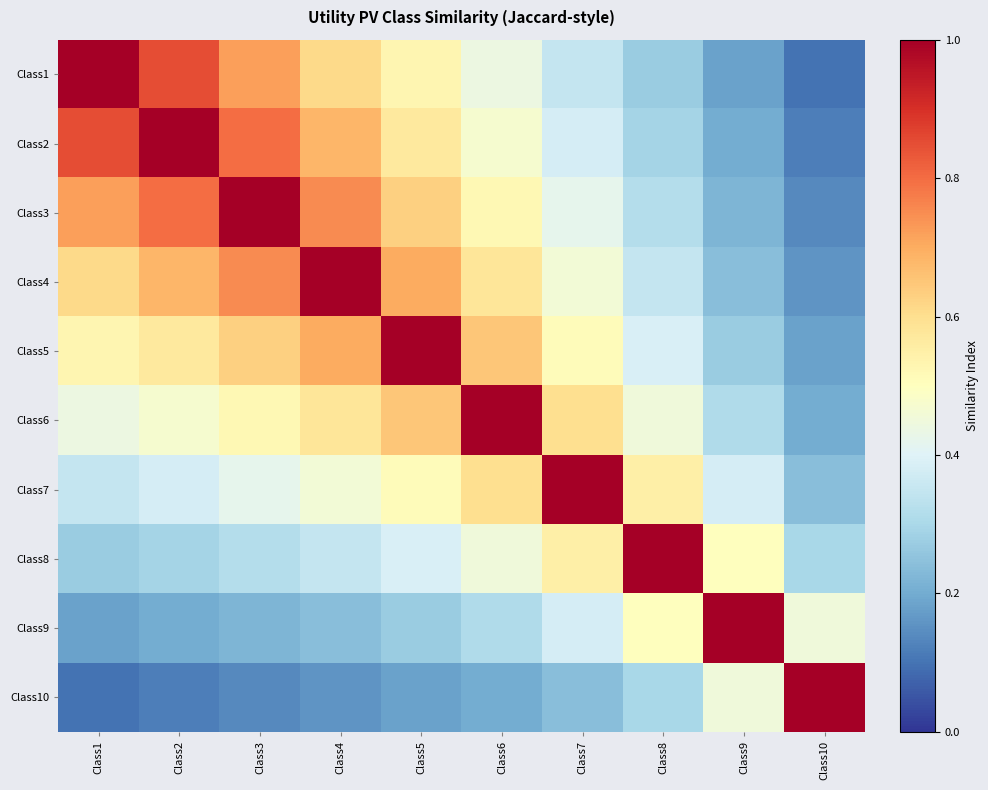

What is the difference between the highest and lowest values at Class9?

0.8